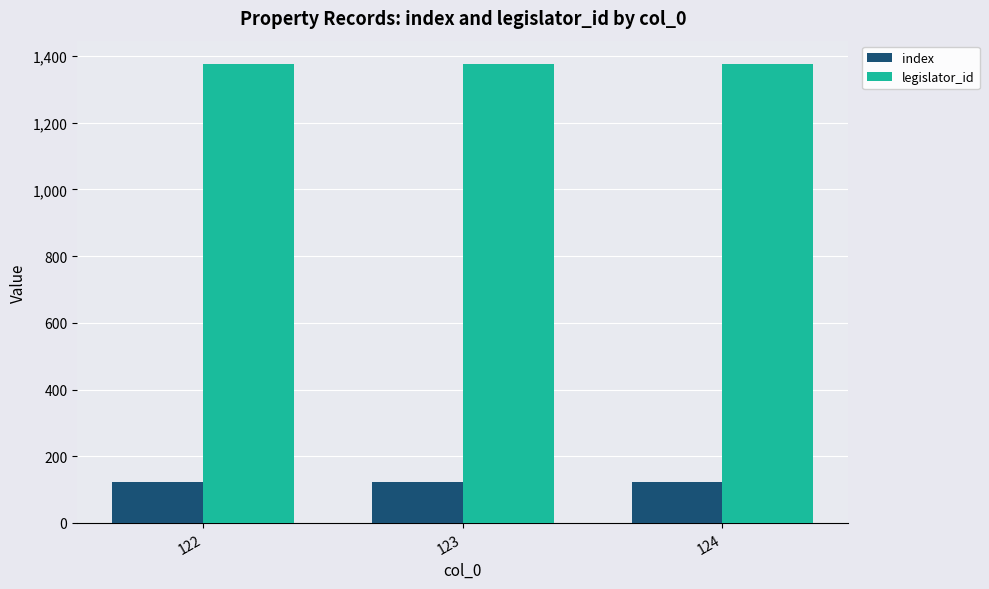

At how many categories does at least one series exceed 590?

3